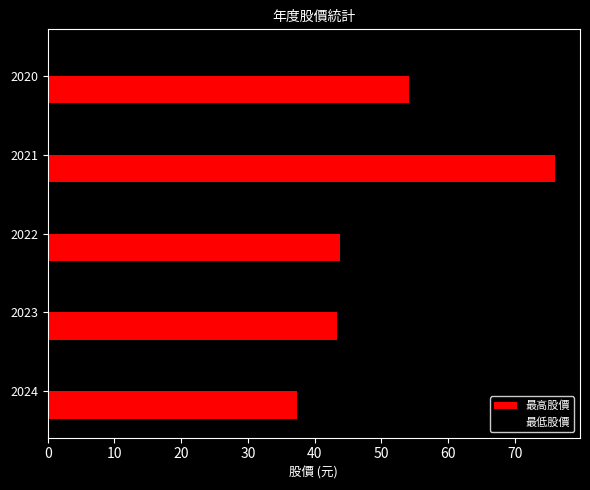

What is the difference between the second highest and second lowest values in the 最高股價 series?

10.9